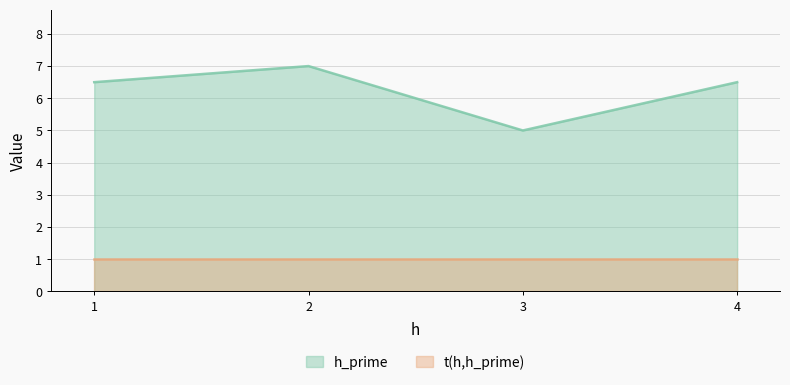

How many distinct data groups are displayed?

2